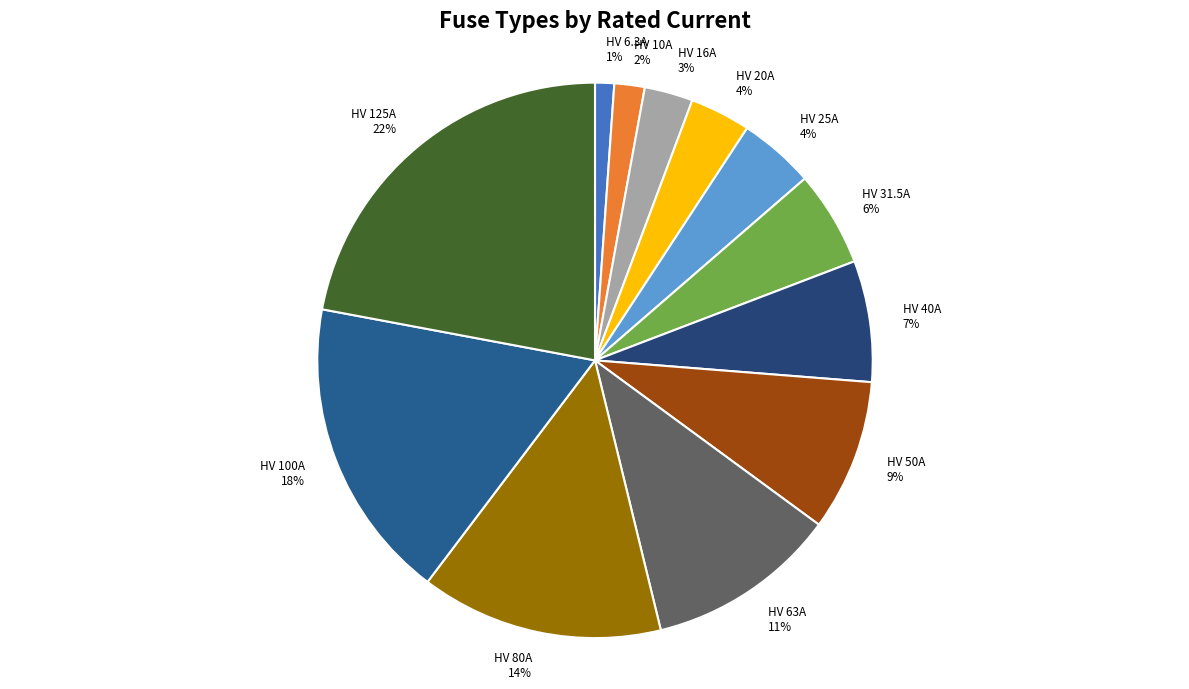

True or false: HV 20A accounts for 4% of the total.

True